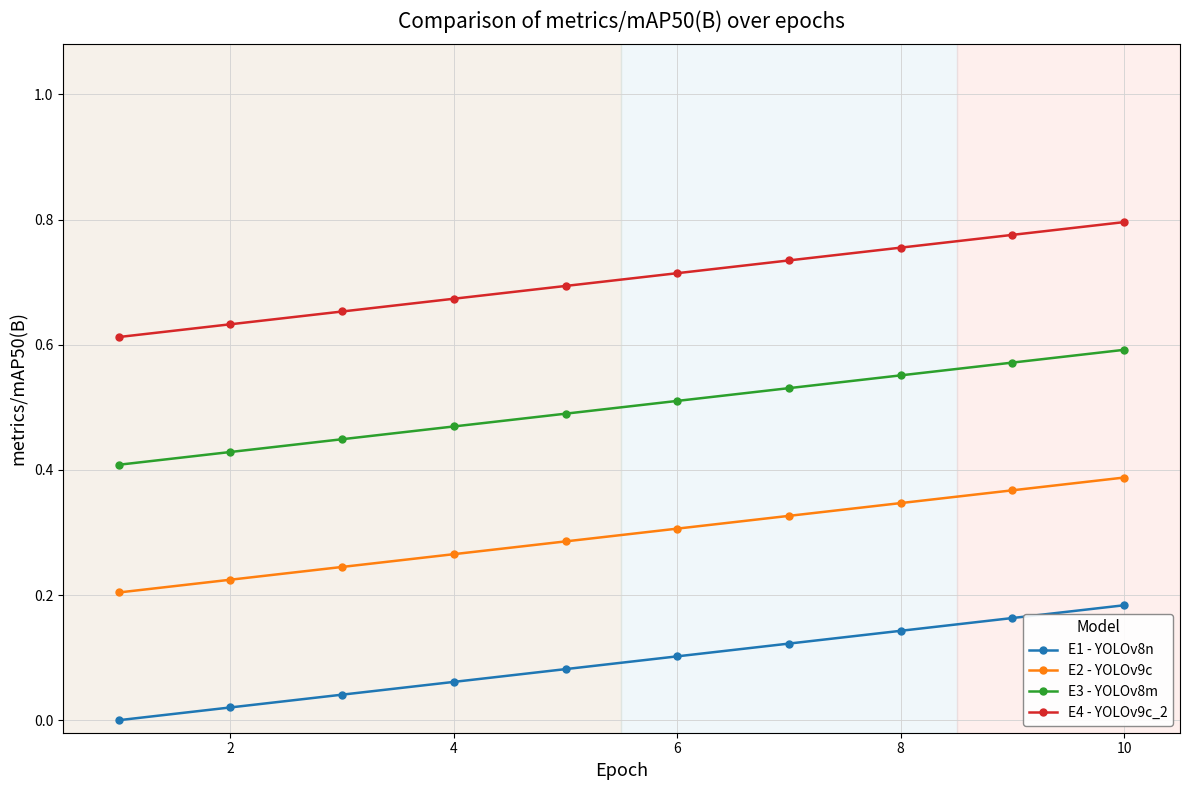

What is the sum of all E3 - YOLOv8m values?

5.0